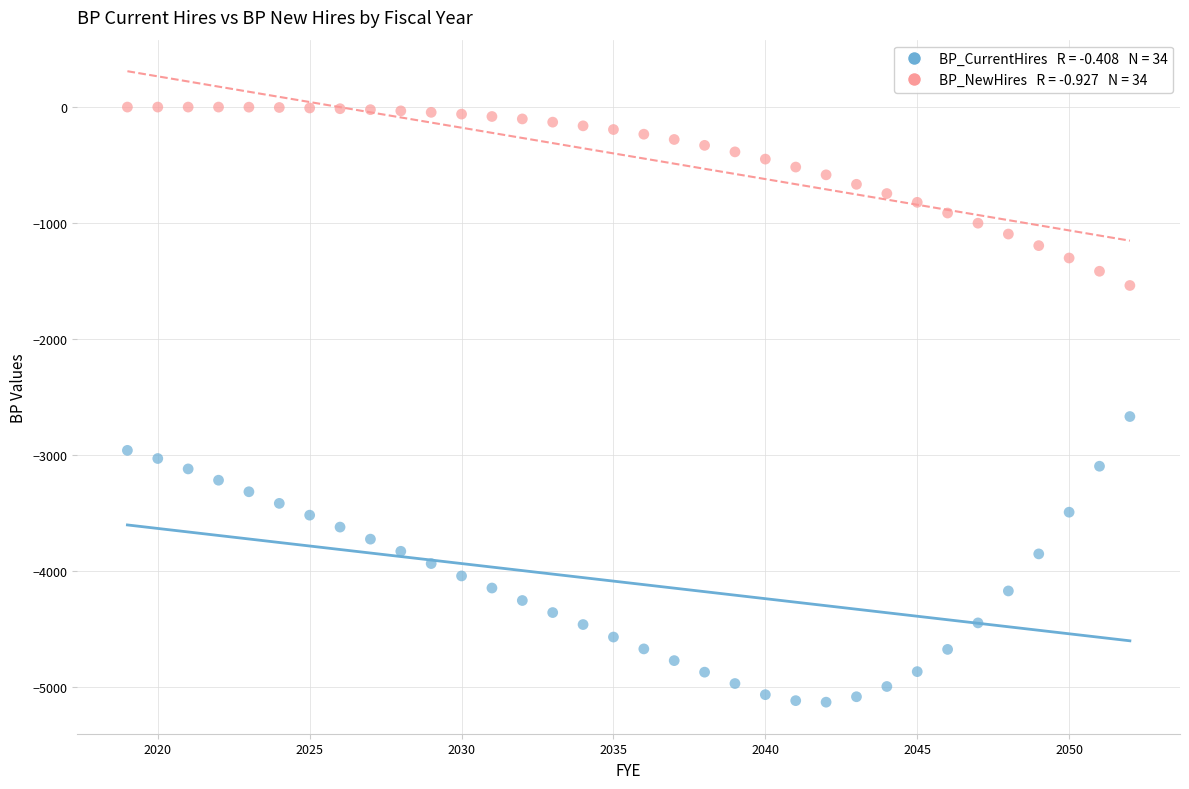

Across all series, what Y value is closest to -2567?

-2670.0